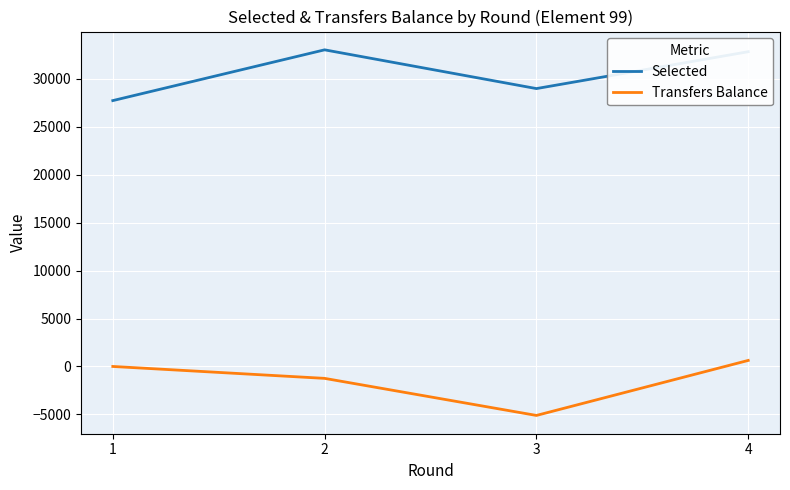

At how many categories does at least one series exceed 18034?

4